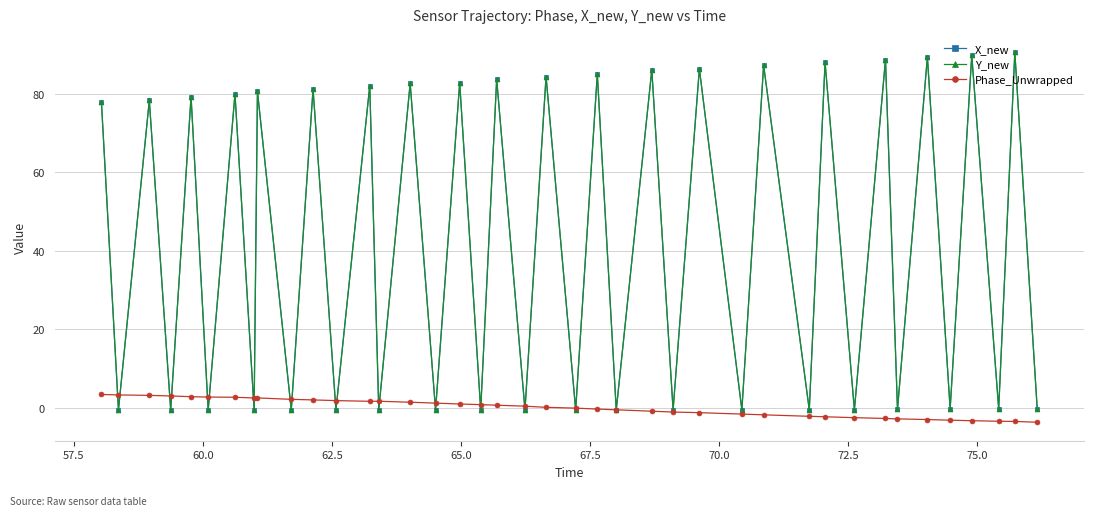

Does the chart have visible grid lines?

Yes